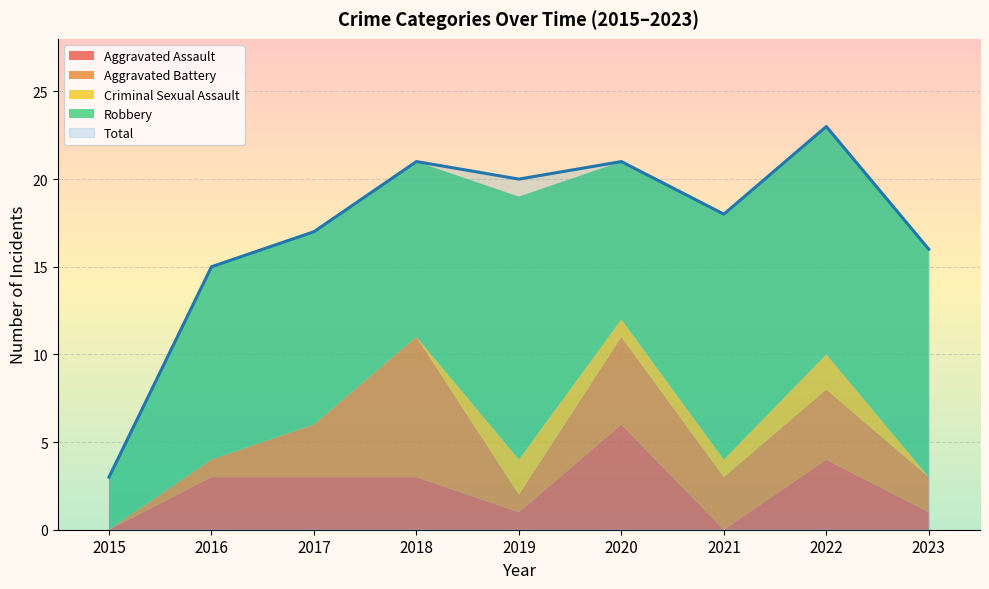

Reading left to right, transcribe all the data shown in this chart.

Aggravated Assault: 0	3	3	3	1	6	0	4	1
Aggravated Battery: 0	1	3	8	1	5	3	4	2
Criminal Sexual Assault: 0	0	0	0	2	1	1	2	0
Robbery: 3	11	11	10	15	9	14	13	13
Total: 3	15	17	21	20	21	18	23	16